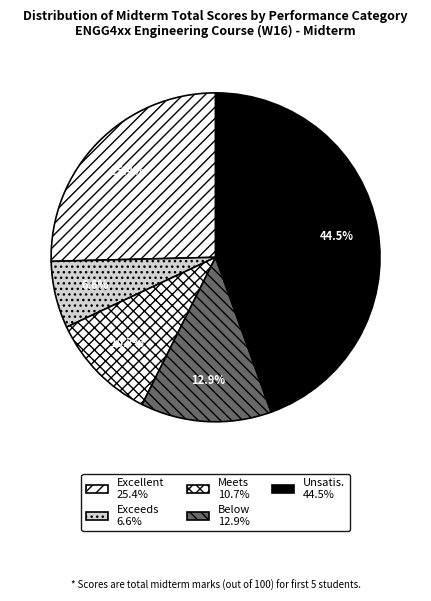

Is it true that Meets is 4% of the pie?

False